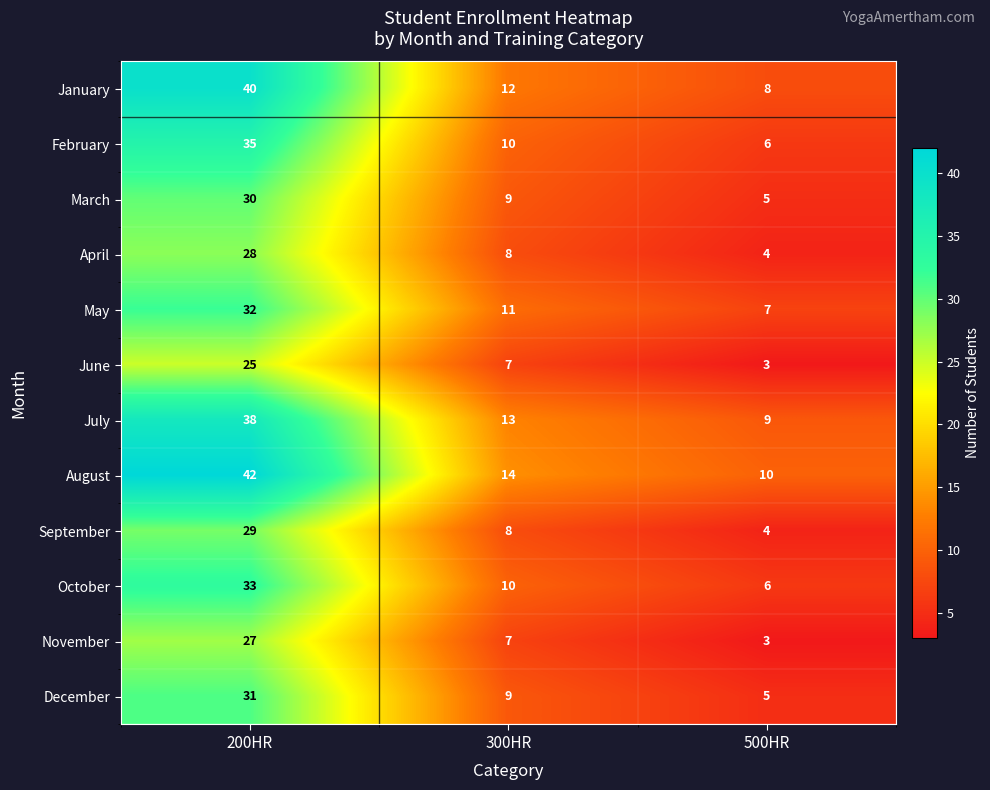

Count the number of data series in this chart.

12